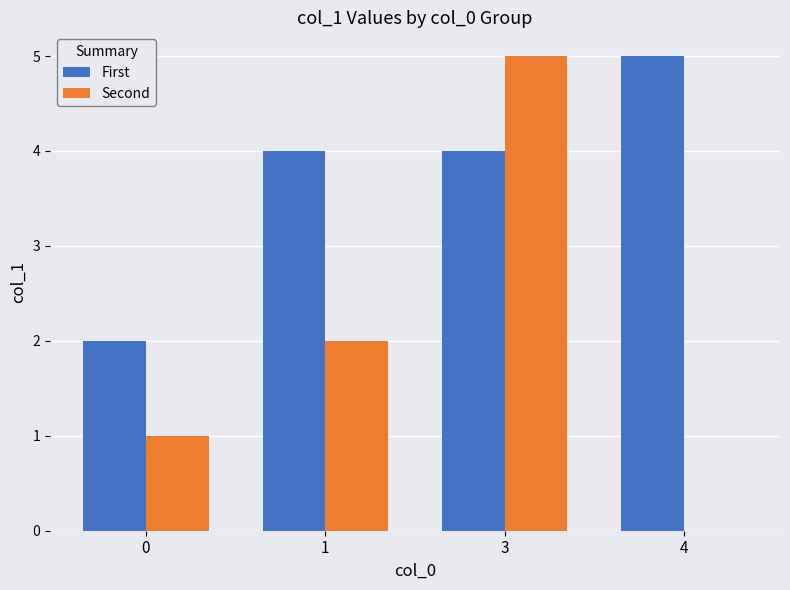

Reading left to right, transcribe all the data shown in this chart.

First: 0=2	1=4	3=4	4=5
Second: 0=1	1=2	3=5	4=0